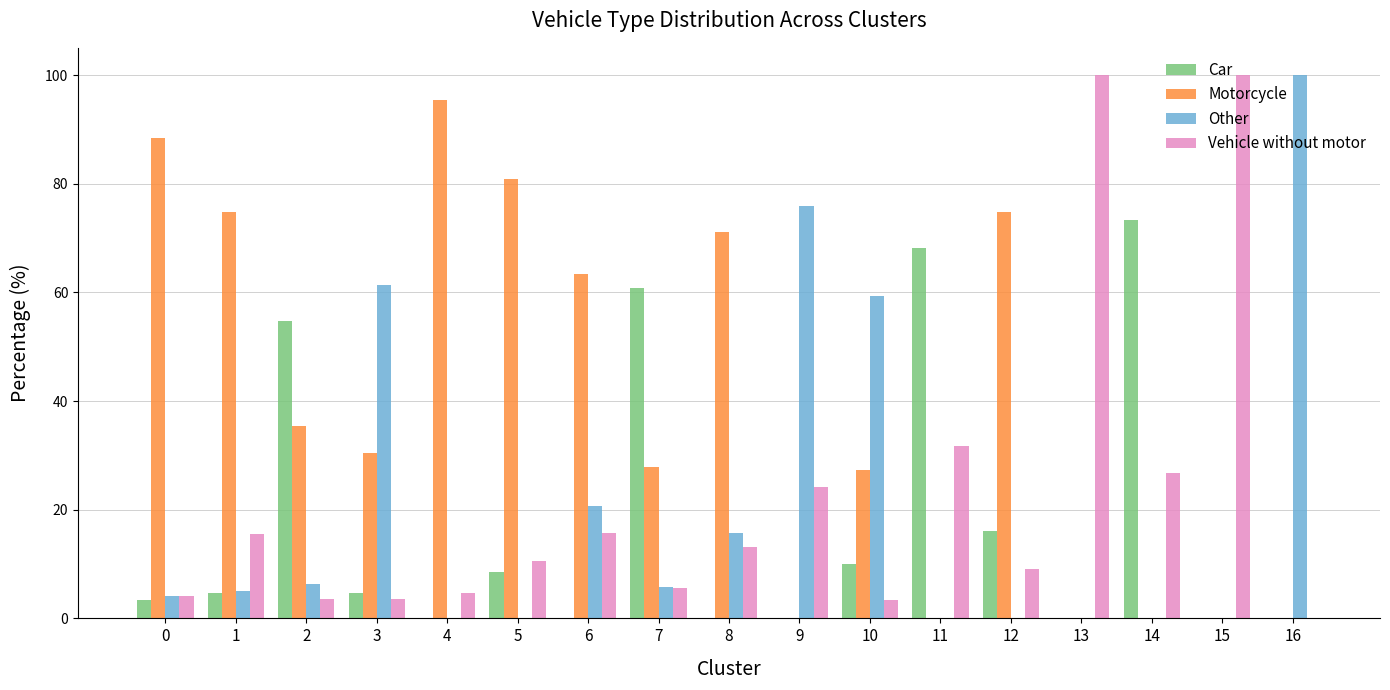

Which series has the largest total across all categories?

Motorcycle